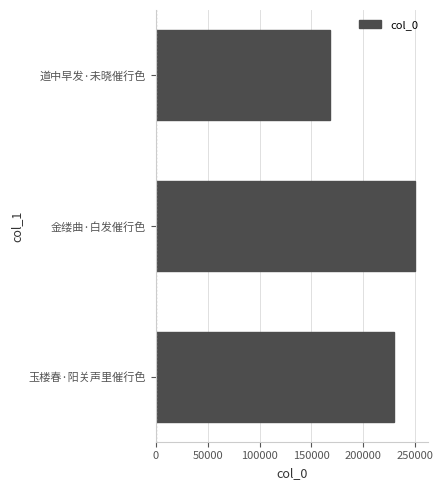

What is the minimum value shown in the chart?

168118